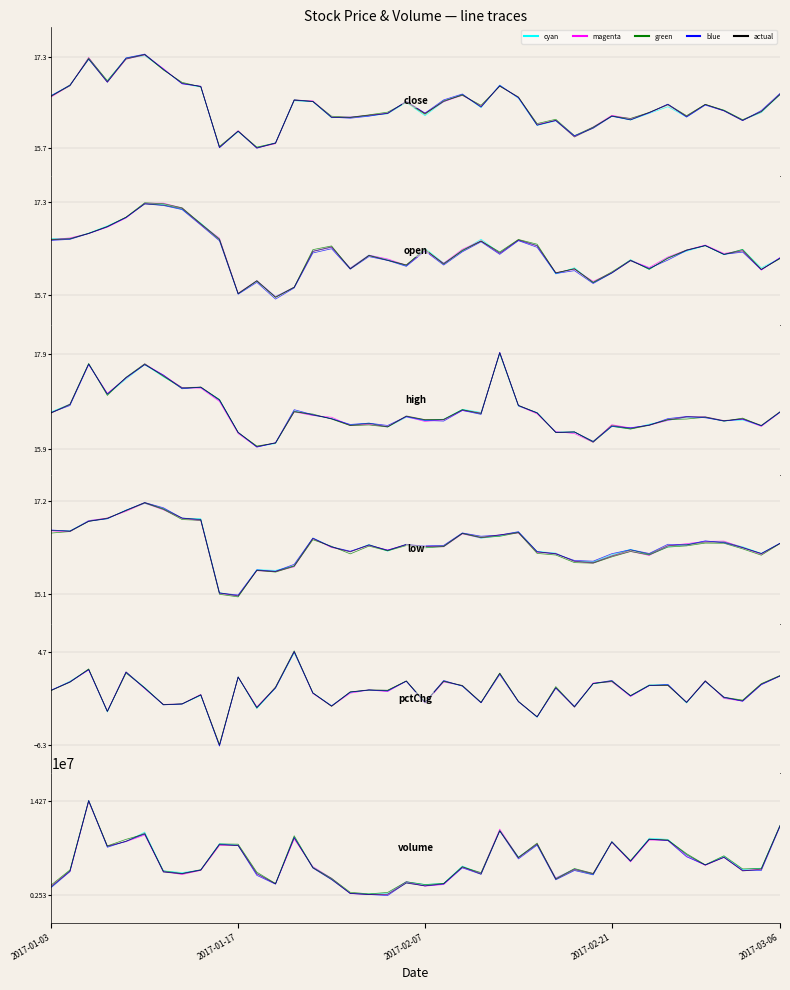

What is the maximum value shown in the chart?

14267171.0